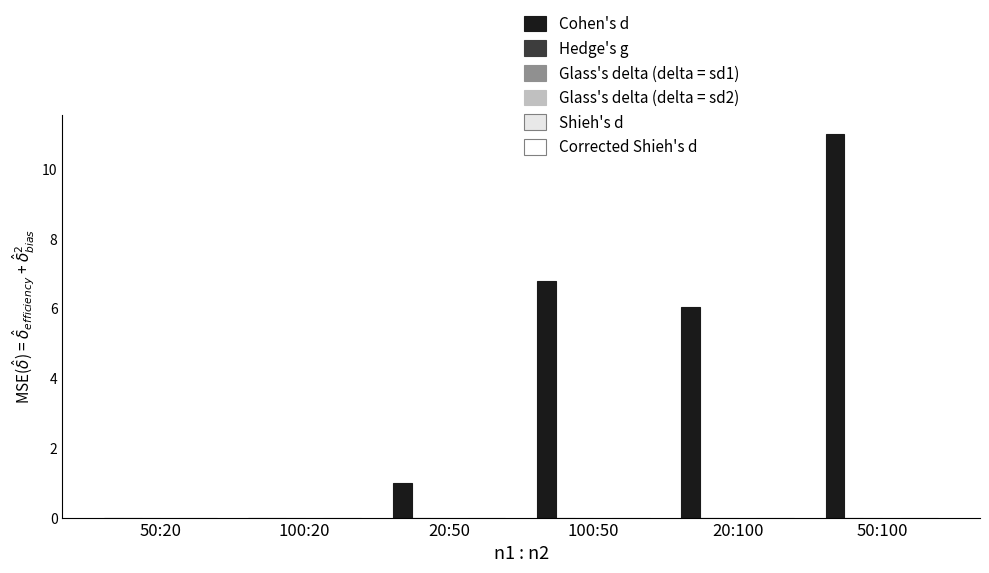

Count the number of categories in the chart.

6